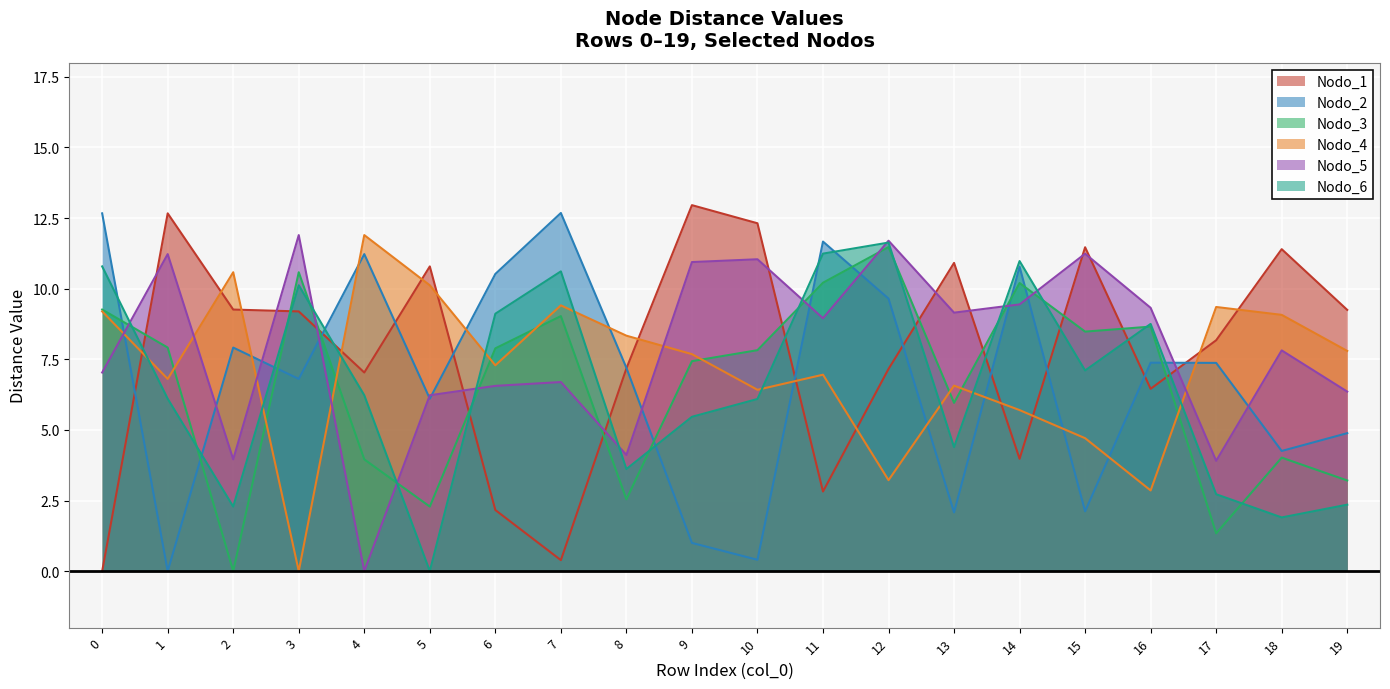

At which category does Nodo_6 reach its first local peak?

3